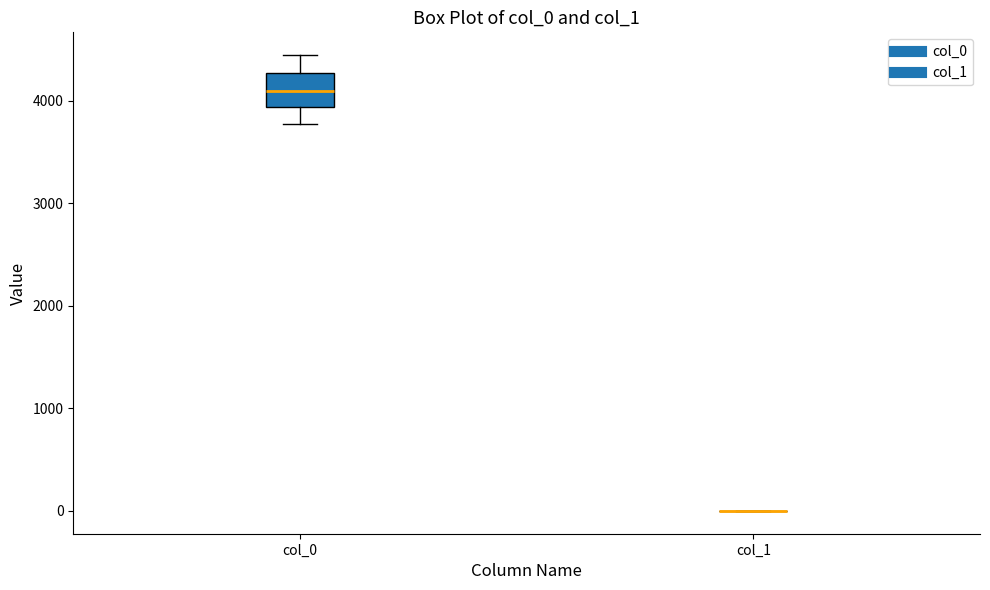

Comparing the boxes themselves (not the whiskers), which one is the tallest?

col_0